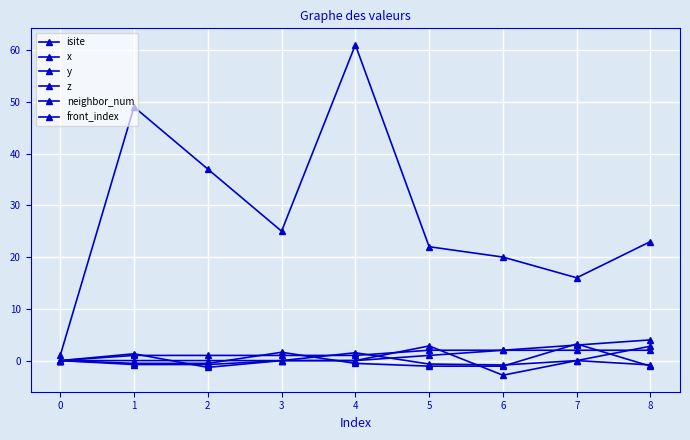

In y, how many points are lower than both neighbors (excluding endpoints)?

3